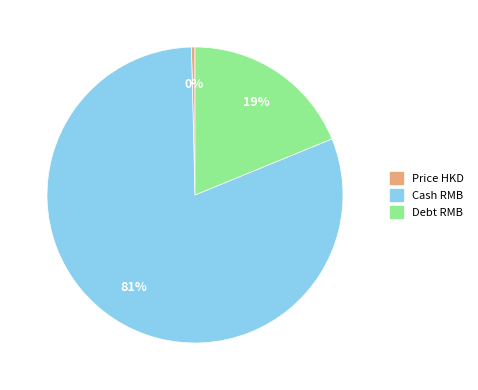

To the nearest percent, what is the average slice percentage?

33%